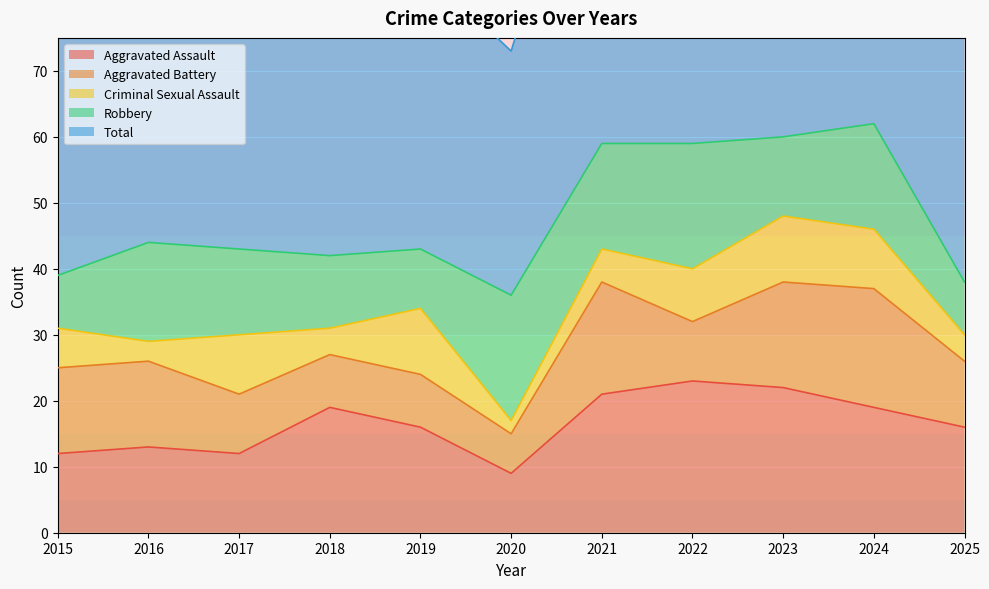

Where is the first local minimum for Aggravated Battery?

2020